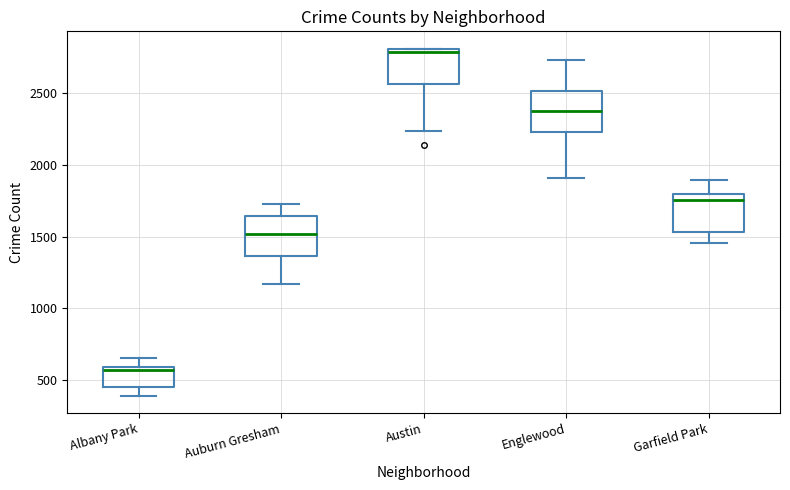

Where is the lower edge of the box for Austin on the y-axis? The values are not printed on the chart, so give them approximately, as read against the axis.

2550